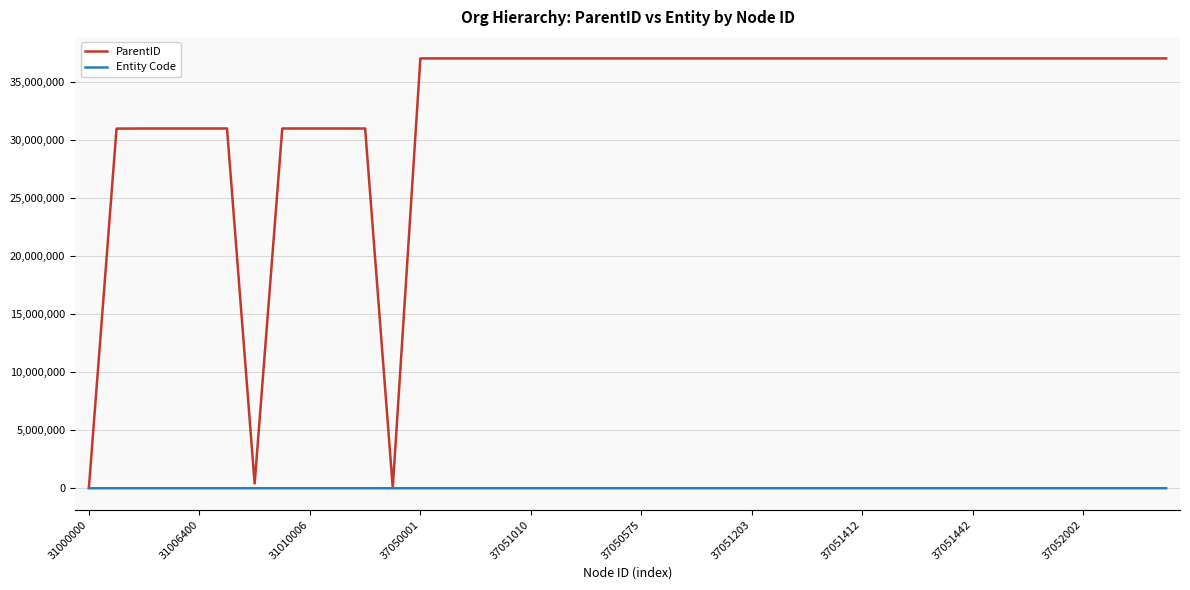

Which series has the largest total across all categories?

ParentID